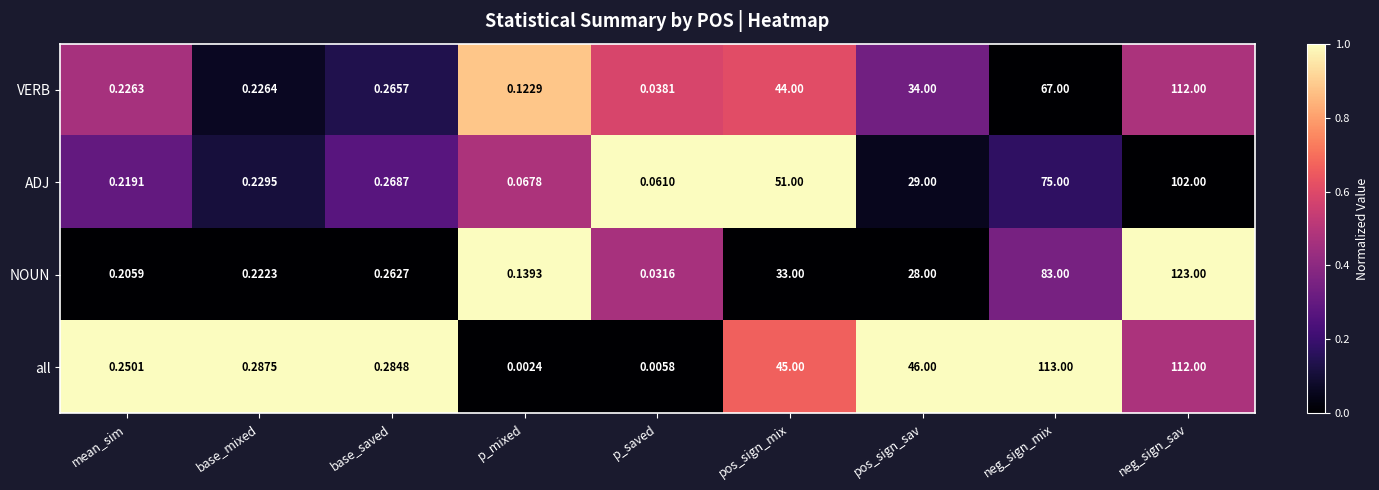

At which category is the sum across all series the highest?

neg_sign_sav